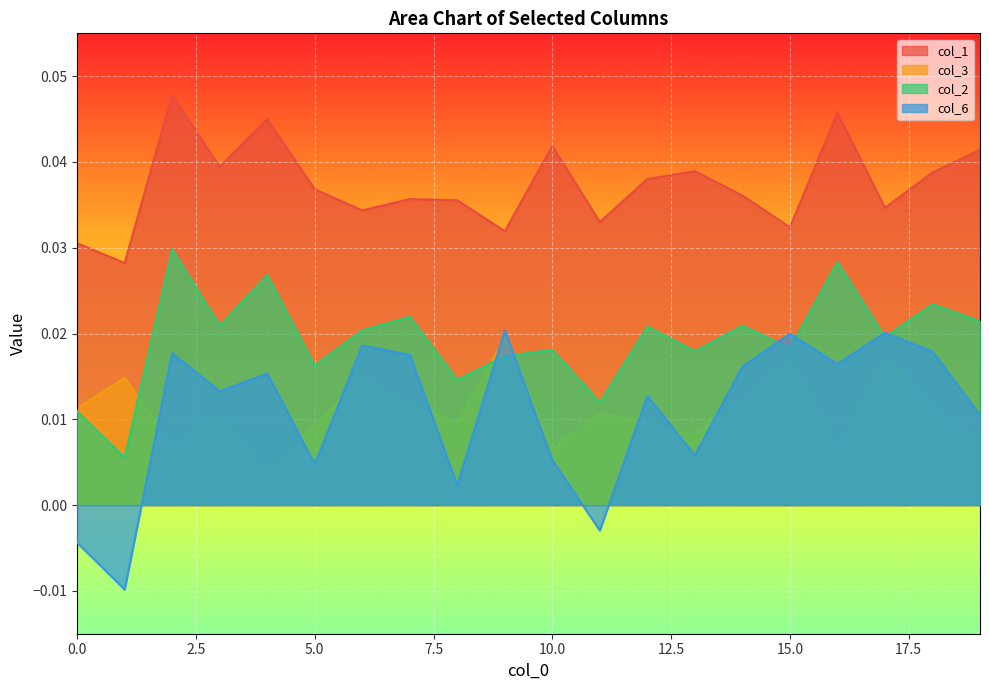

How many lines are shown in the chart?

4